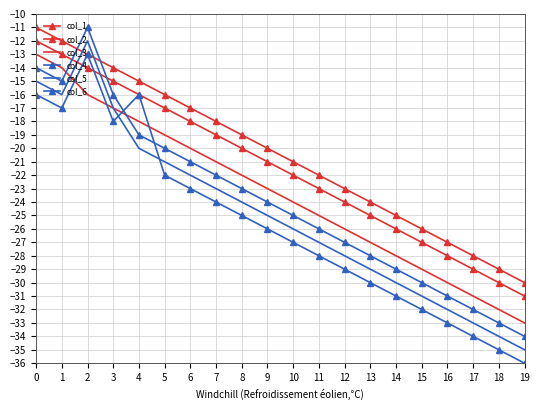

How many values in the col_1 series are below -20?

10